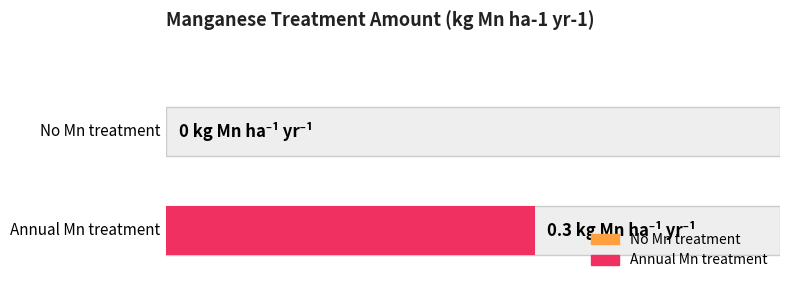

Rank the categories by value from highest to lowest.

Annual Mn treatment, No Mn treatment